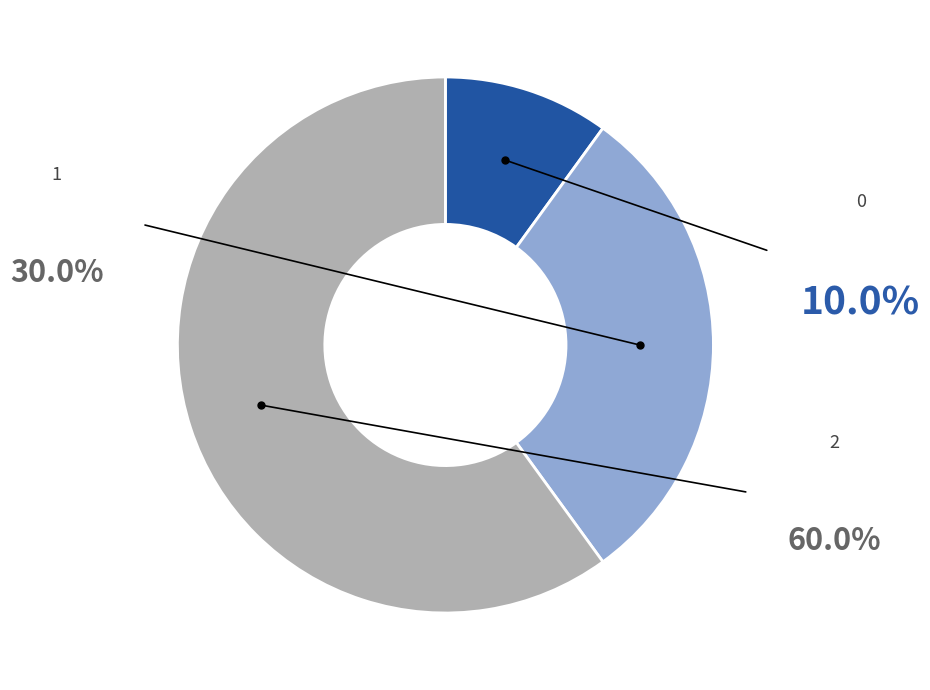

Rank the categories by value from lowest to highest.

0, 1, 2